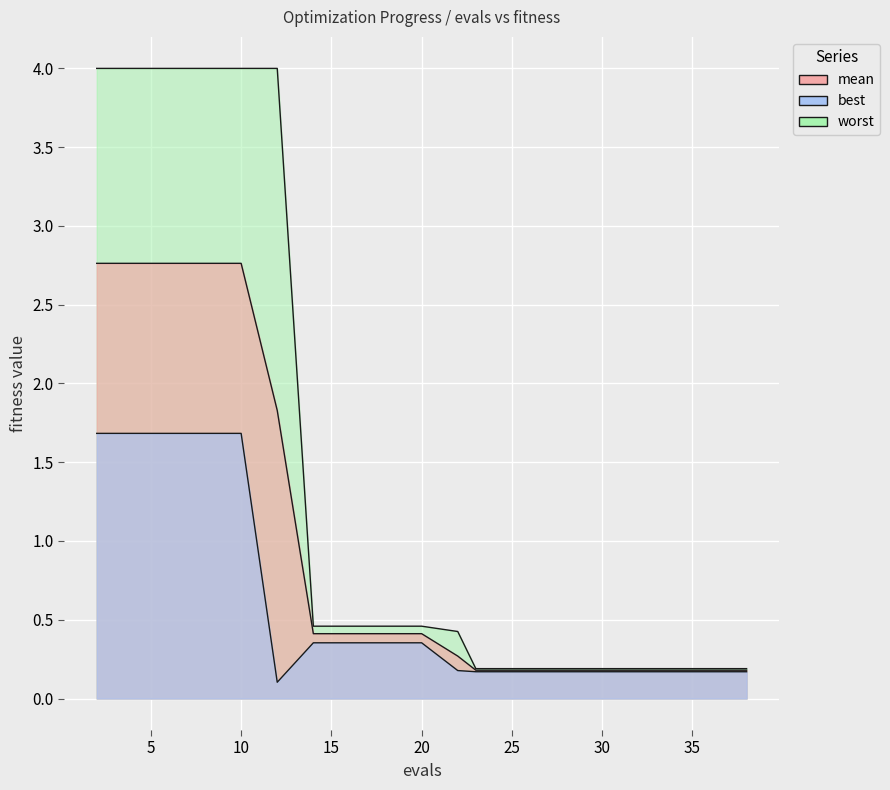

What is the sum of the mean values at 36 and 25?

0.4